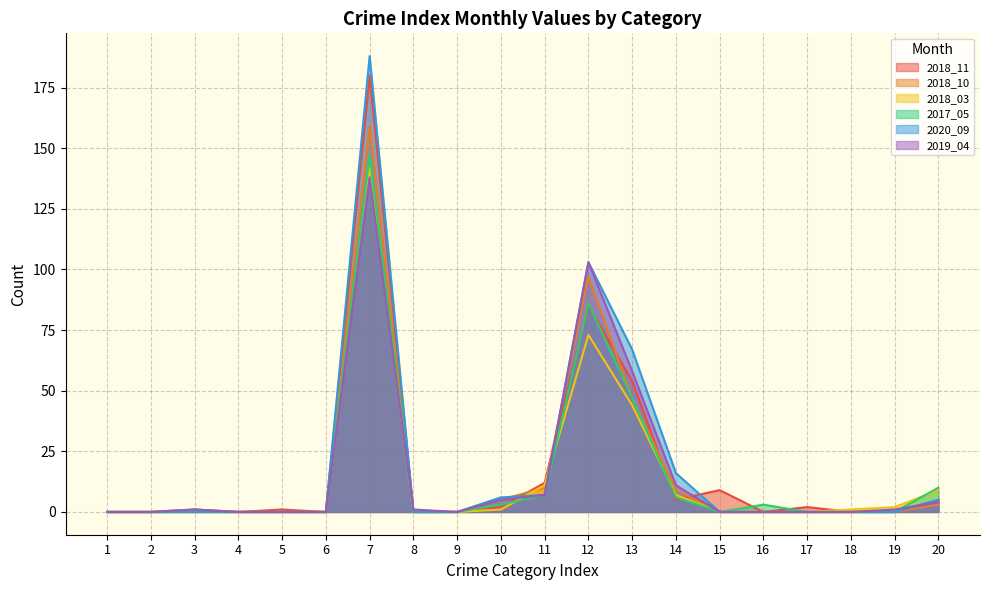

What is the difference between the second highest and minimum values in the 2019_04 series?

103